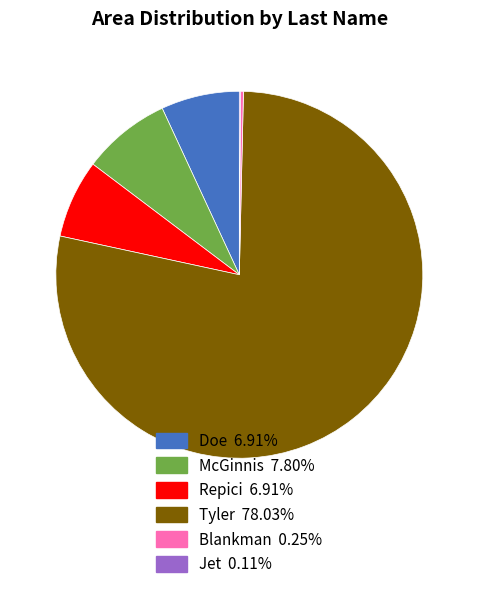

What is the majority slice?

Tyler